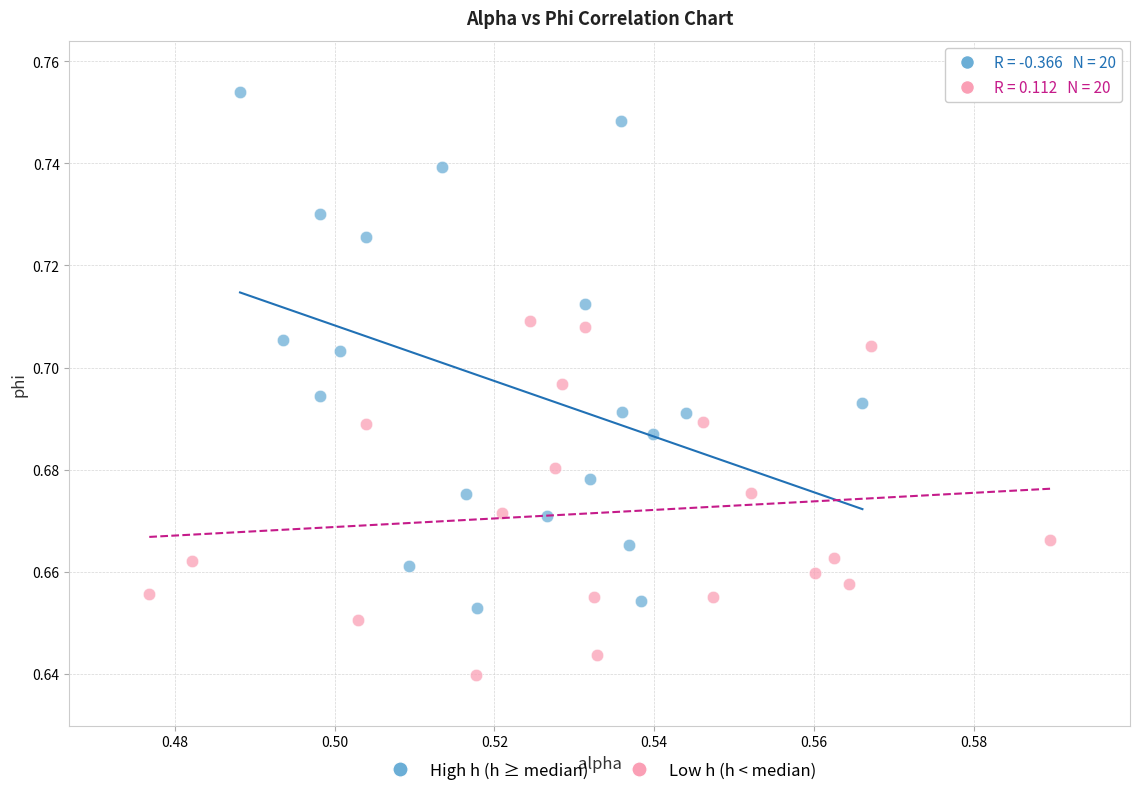

Which series reaches the maximum Y coordinate?

High h (h ≥ median)